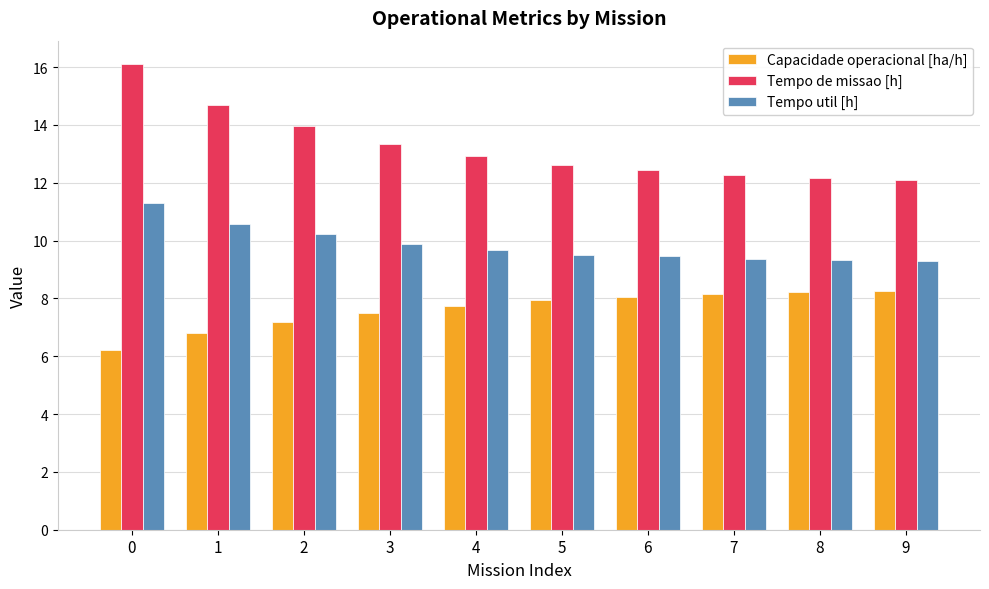

What is the value of the Capacidade operacional [ha/h] bar at the 3rd from the left?

7.2